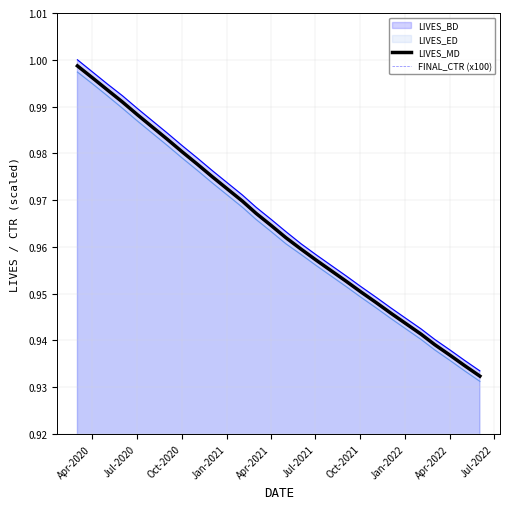

True or false: LIVES_ED and LIVES_MD cross at least once.

False